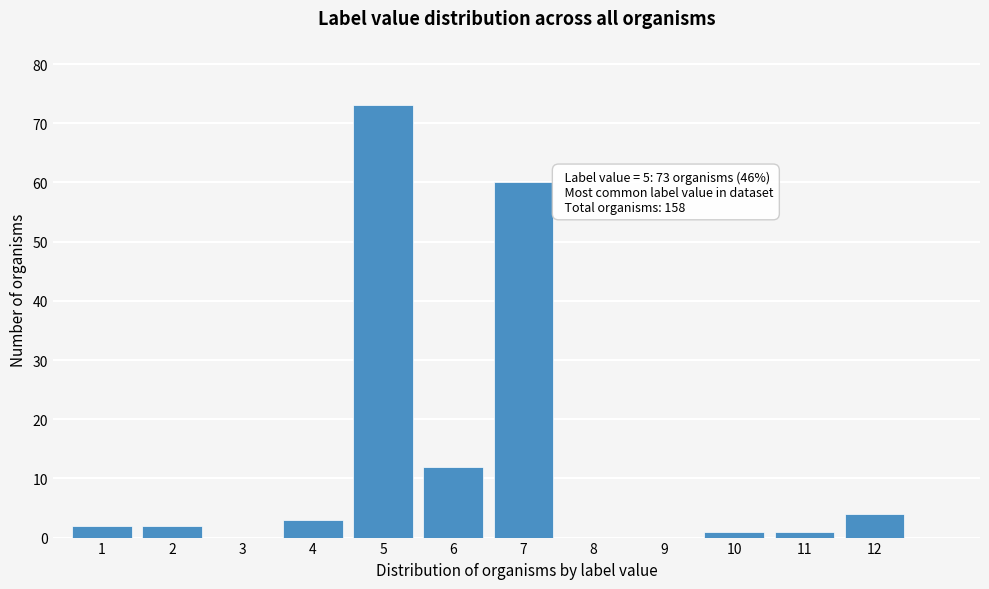

Reading left to right, list all the values displayed in this chart.

1=2	2=2	3=0	4=3	5=73	6=12	7=60	8=0	9=0	10=1	11=1	12=4